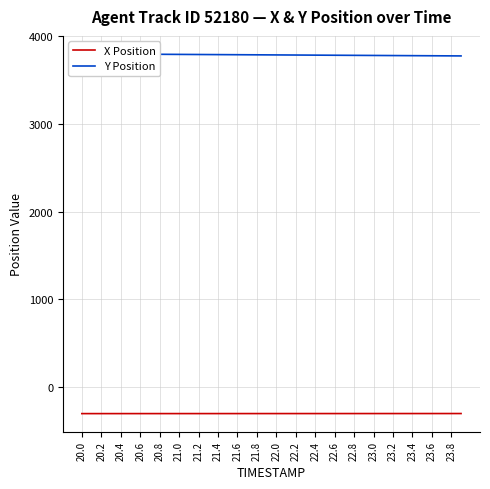

True or false: X Position and Y Position intersect in this chart.

False